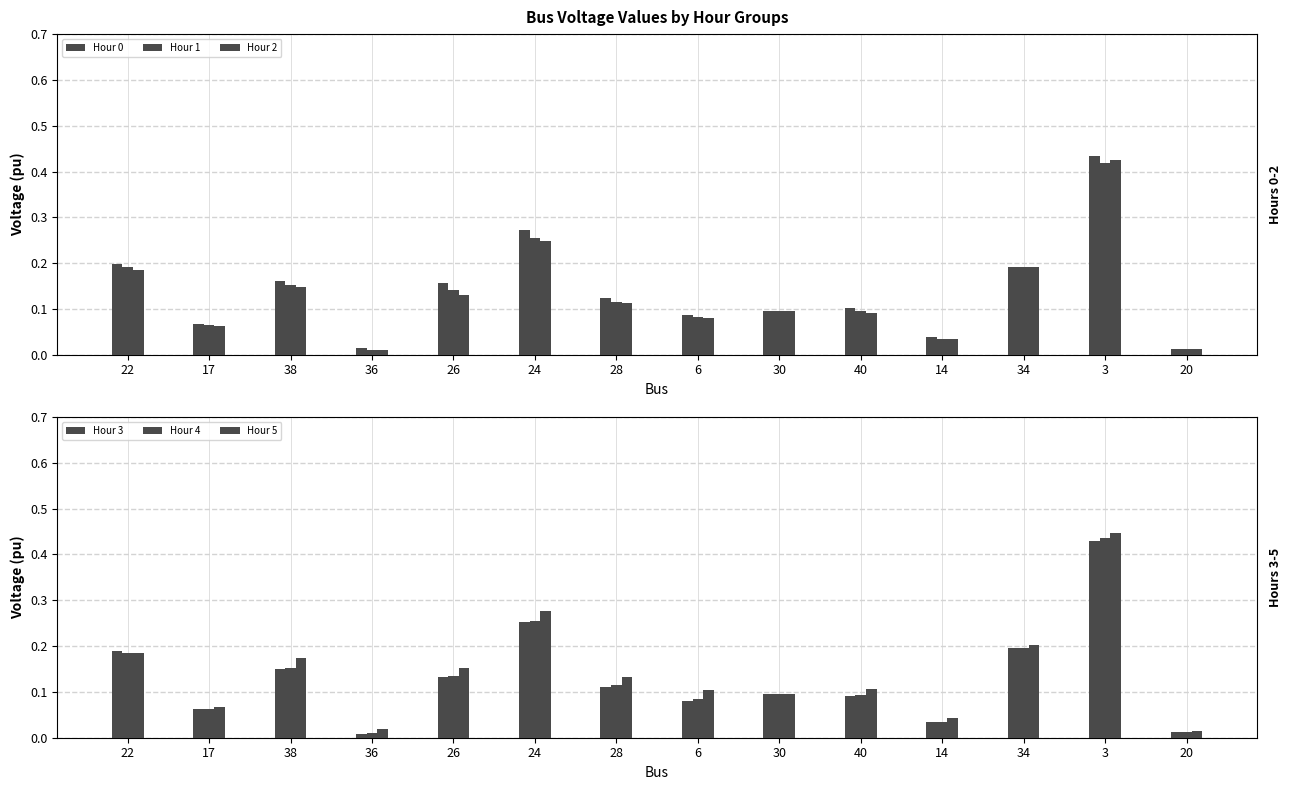

Reading left to right, extract all data points from this chart.

Hour 0: 0.2	0.1	0.2	0.0	0.2	0.3	0.1	0.1	0.1	0.1	0.0	0.2	0.4	0.0
Hour 1: 0.2	0.1	0.2	0.0	0.1	0.3	0.1	0.1	0.1	0.1	0.0	0.2	0.4	0.0
Hour 2: 0.2	0.1	0.1	0.0	0.1	0.2	0.1	0.1	0.1	0.1	0.0	0.2	0.4	0.0
Hour 3: 0.2	0.1	0.2	0.0	0.1	0.3	0.1	0.1	0.1	0.1	0.0	0.2	0.4	0.0
Hour 4: 0.2	0.1	0.2	0.0	0.1	0.3	0.1	0.1	0.1	0.1	0.0	0.2	0.4	0.0
Hour 5: 0.2	0.1	0.2	0.0	0.2	0.3	0.1	0.1	0.1	0.1	0.0	0.2	0.4	0.0